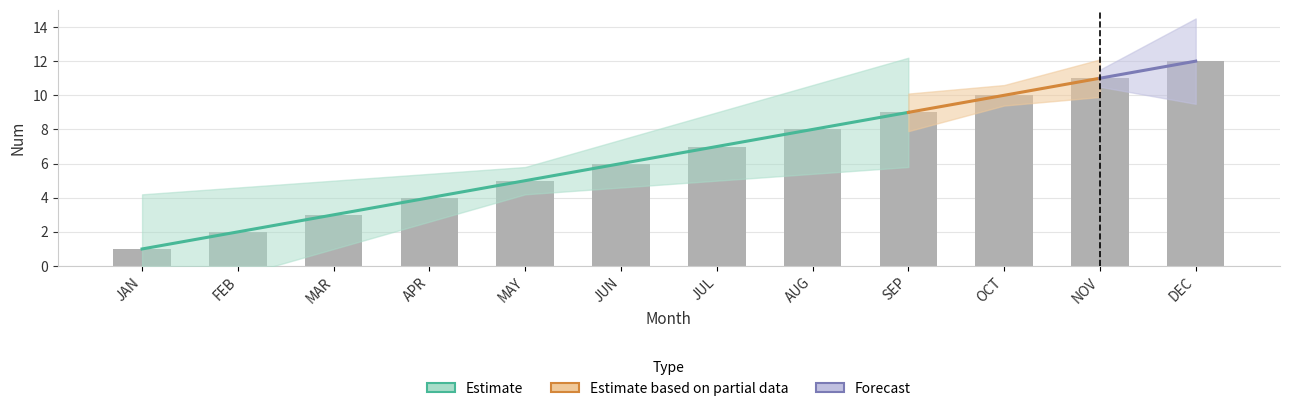

List the labels in order of value, largest first.

DEC, NOV, OCT, SEP, AUG, JUL, JUN, MAY, APR, MAR, FEB, JAN